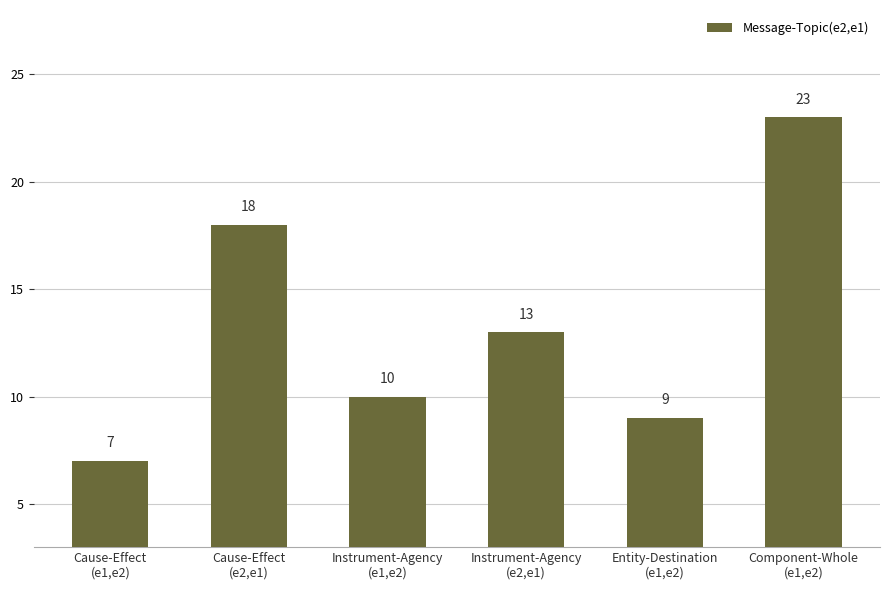

What is the difference between the second highest and minimum values?

11